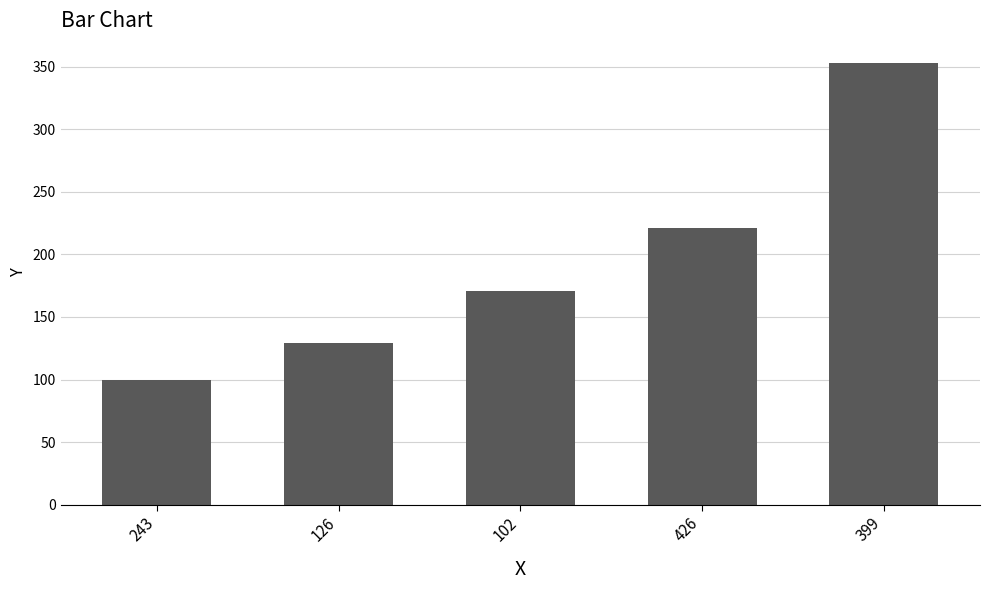

Reading left to right, extract all data points from this chart.

100	129	171	221	353